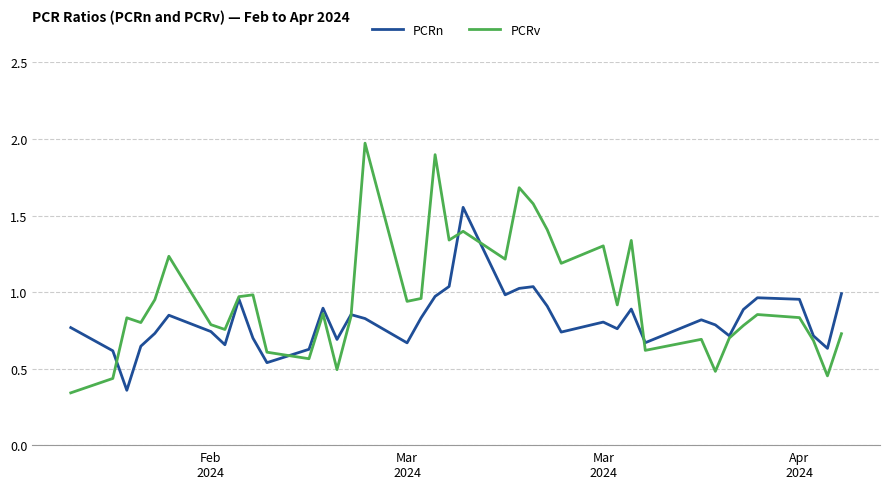

Which series has the largest range (max minus min)?

PCRv